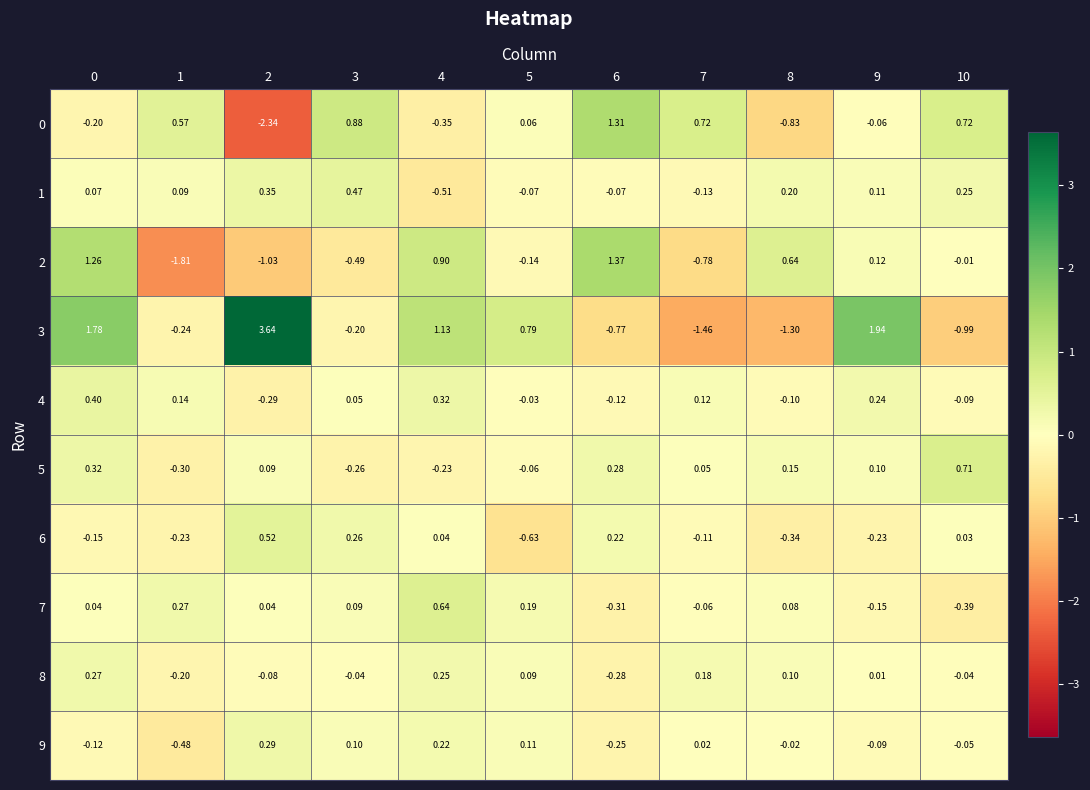

Count the number of categories in the chart.

11